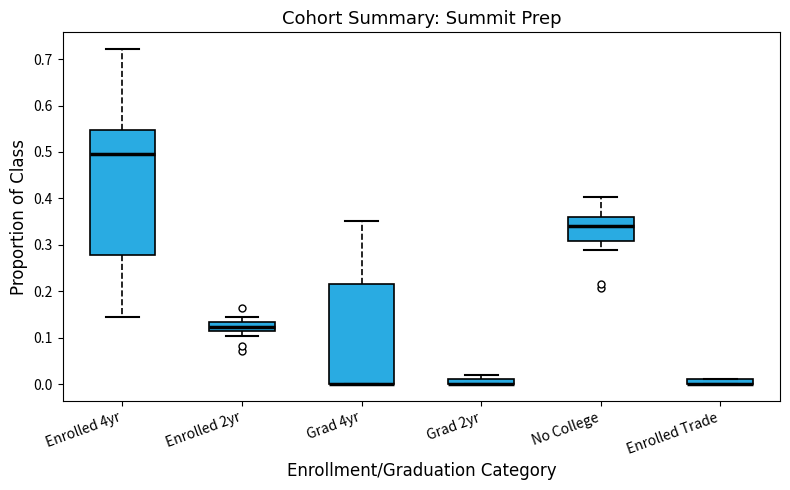

Where is the lower edge of the box for Enrolled Trade on the y-axis? The values are not printed on the chart, so give them approximately, as read against the axis.

0.00